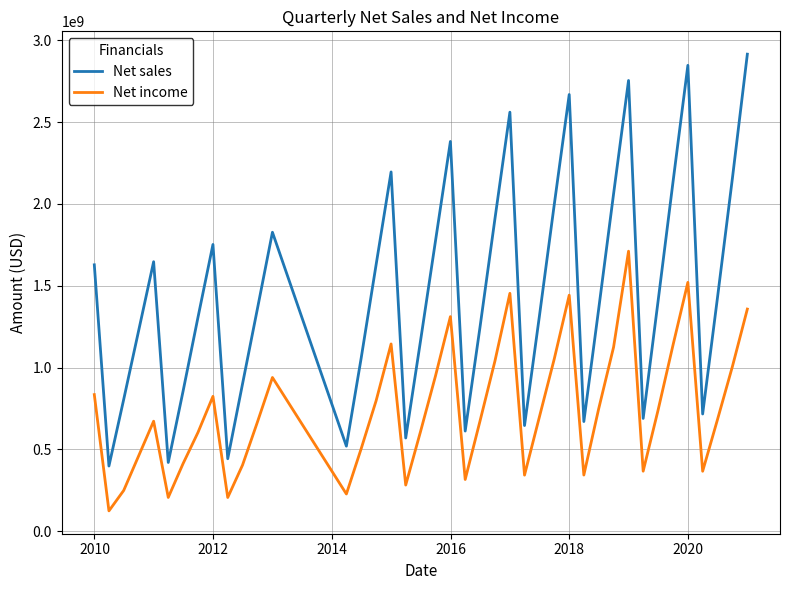

True or false: Net income and Net sales cross at least once.

False